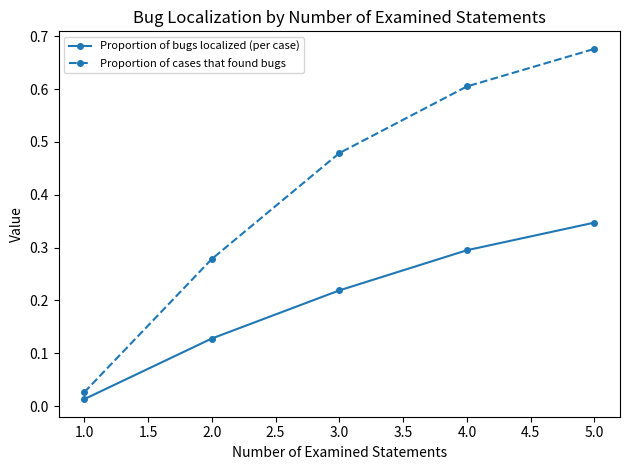

At which category is the sum across all series the highest?

5.0